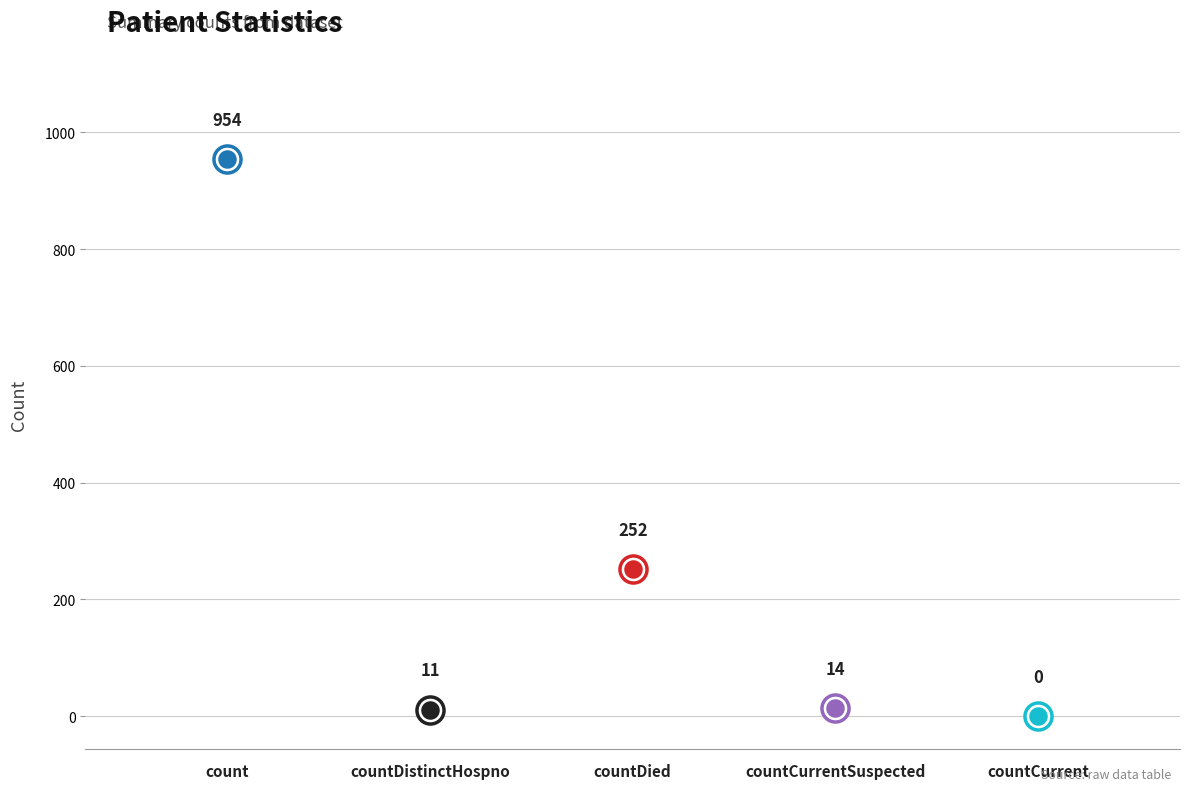

Between count and countDied, which is larger?

count